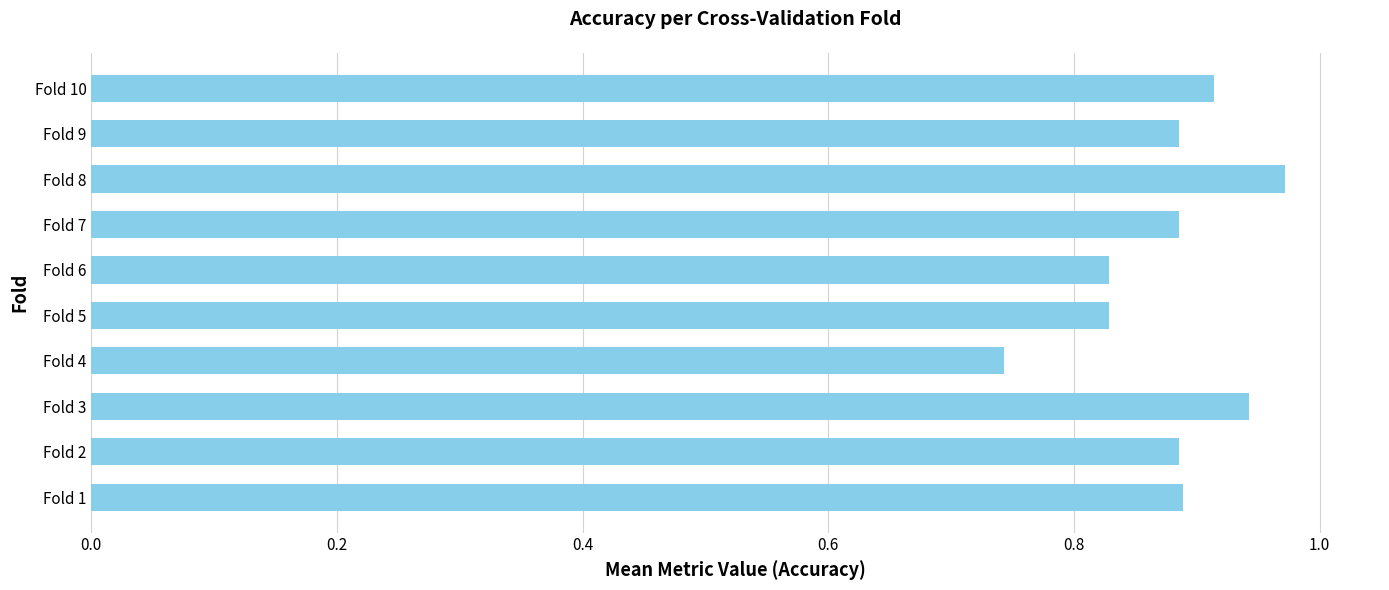

What is the sum of the values at Fold 10 and Fold 4?

1.7